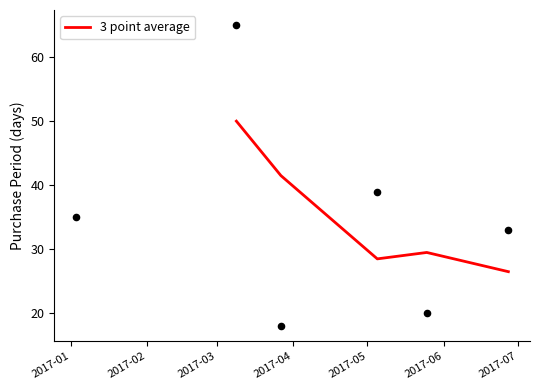

What is the ratio of the value at 2017-02 to the value at 2017-04?

1.4